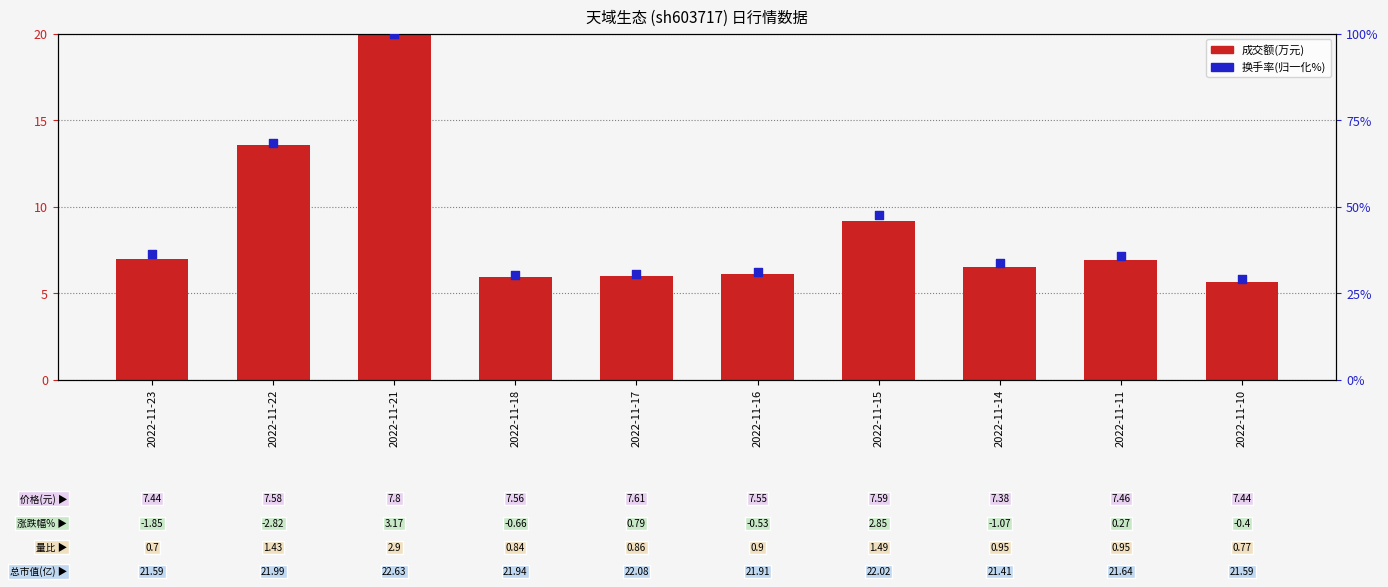

At which category is the sum across all series the highest?

2022-11-21